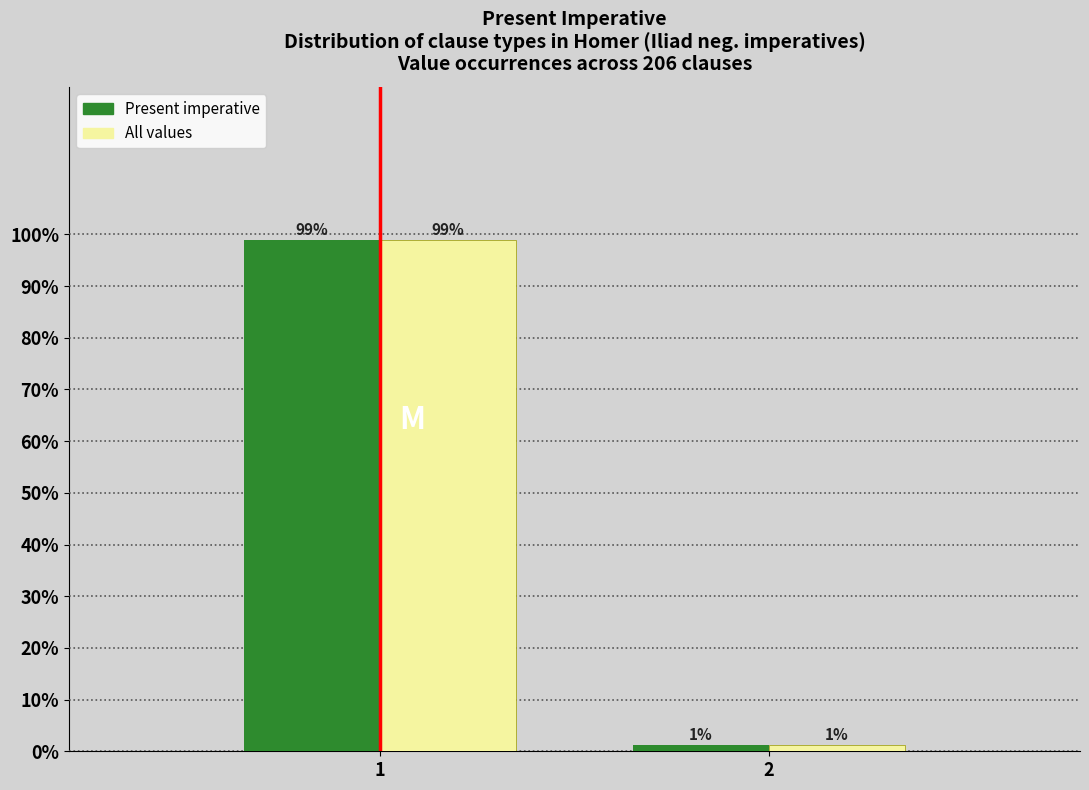

What is the sum of the All values values at 1 and 2?

100.0